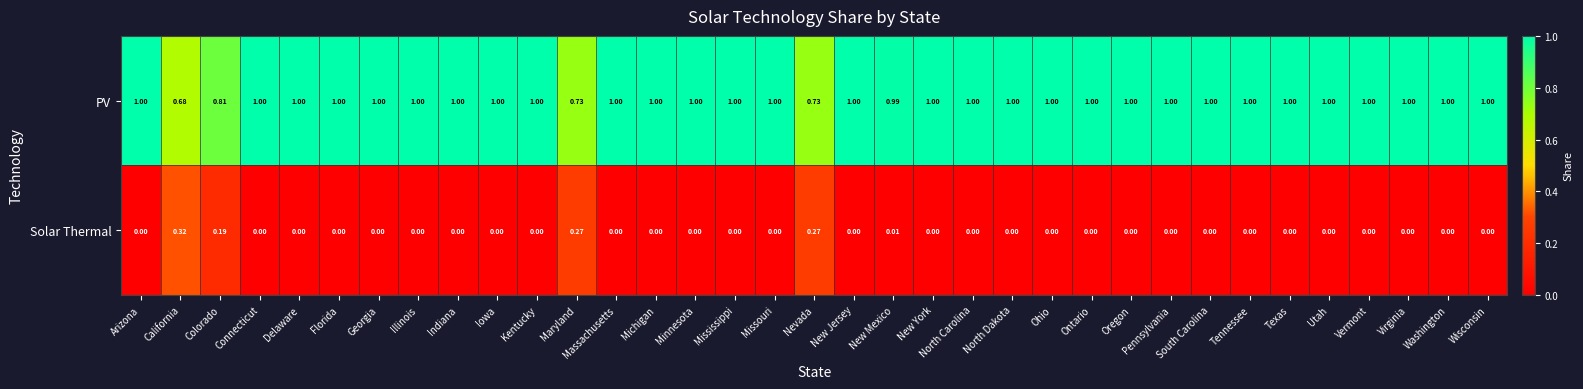

Which category has the highest value in the Solar Thermal series?

California